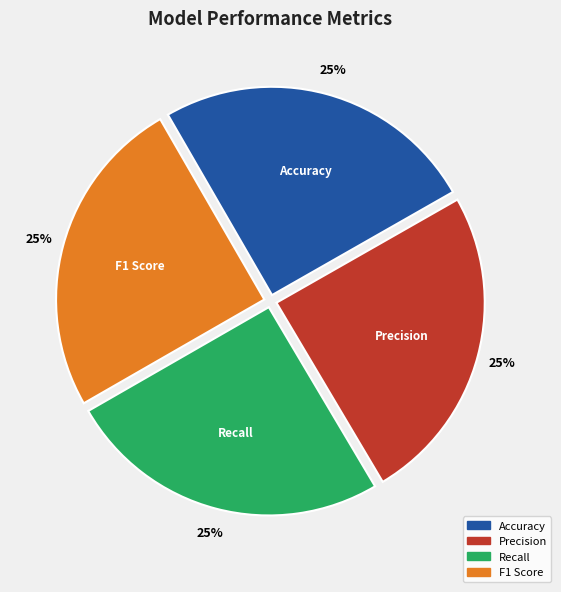

The Accuracy slice represents 25% of the pie. True or false?

True